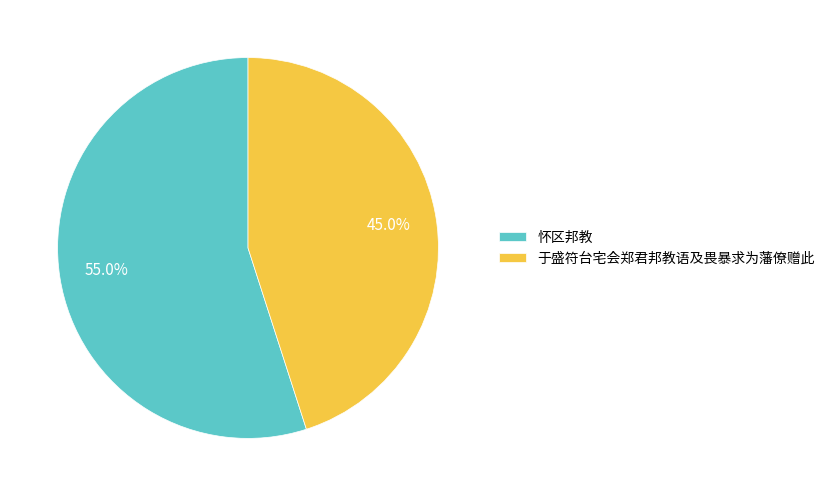

How many segments does this pie chart have?

2